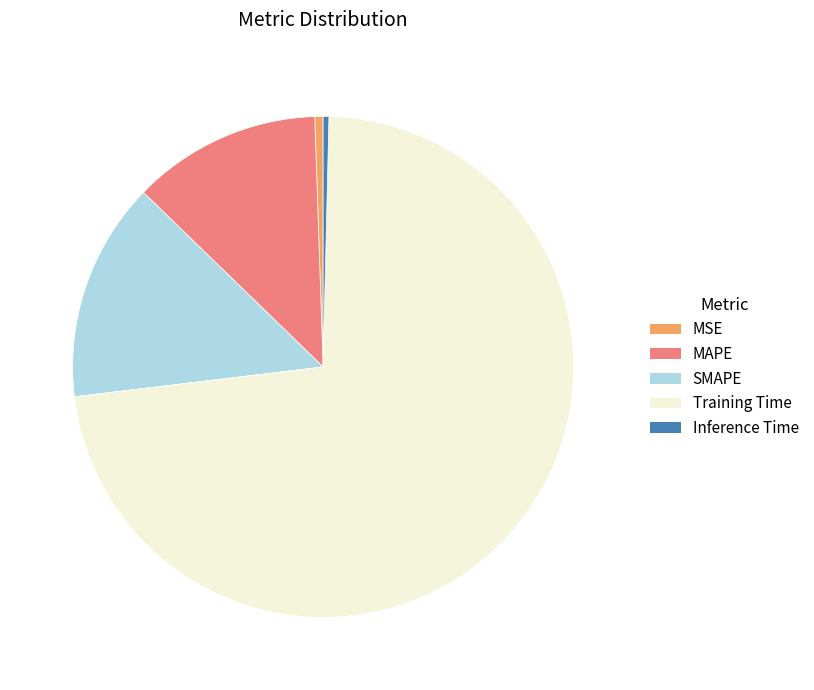

Is MSE the majority of the pie?

No